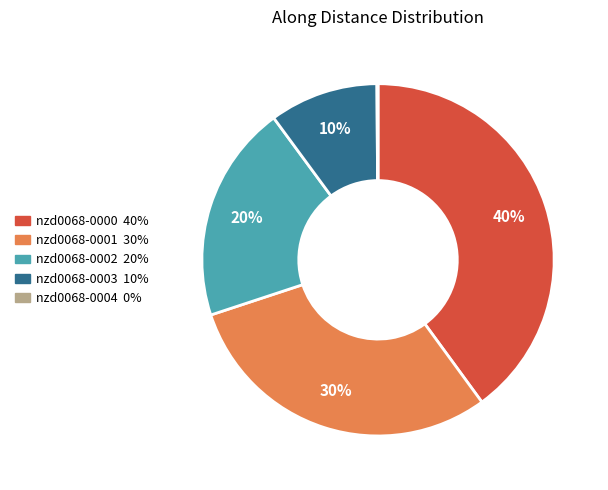

Is the sum of nzd0068-0002 and nzd0068-0000 greater than half?

Yes